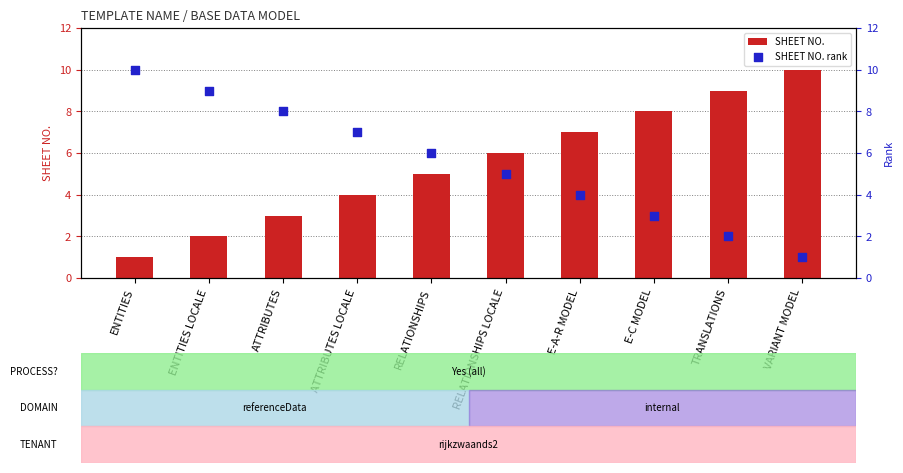

Which series contains the lowest Y value?

SHEET NO.